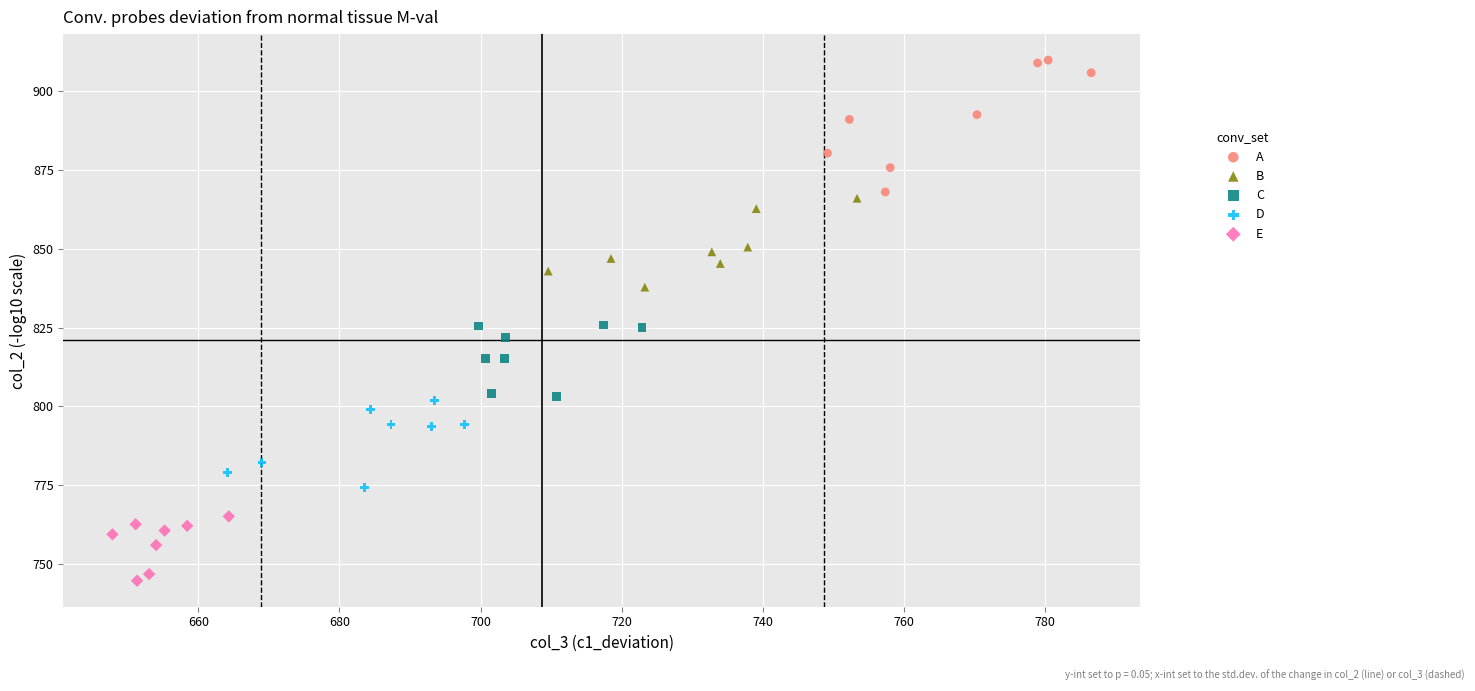

Which series reaches the maximum Y coordinate?

A